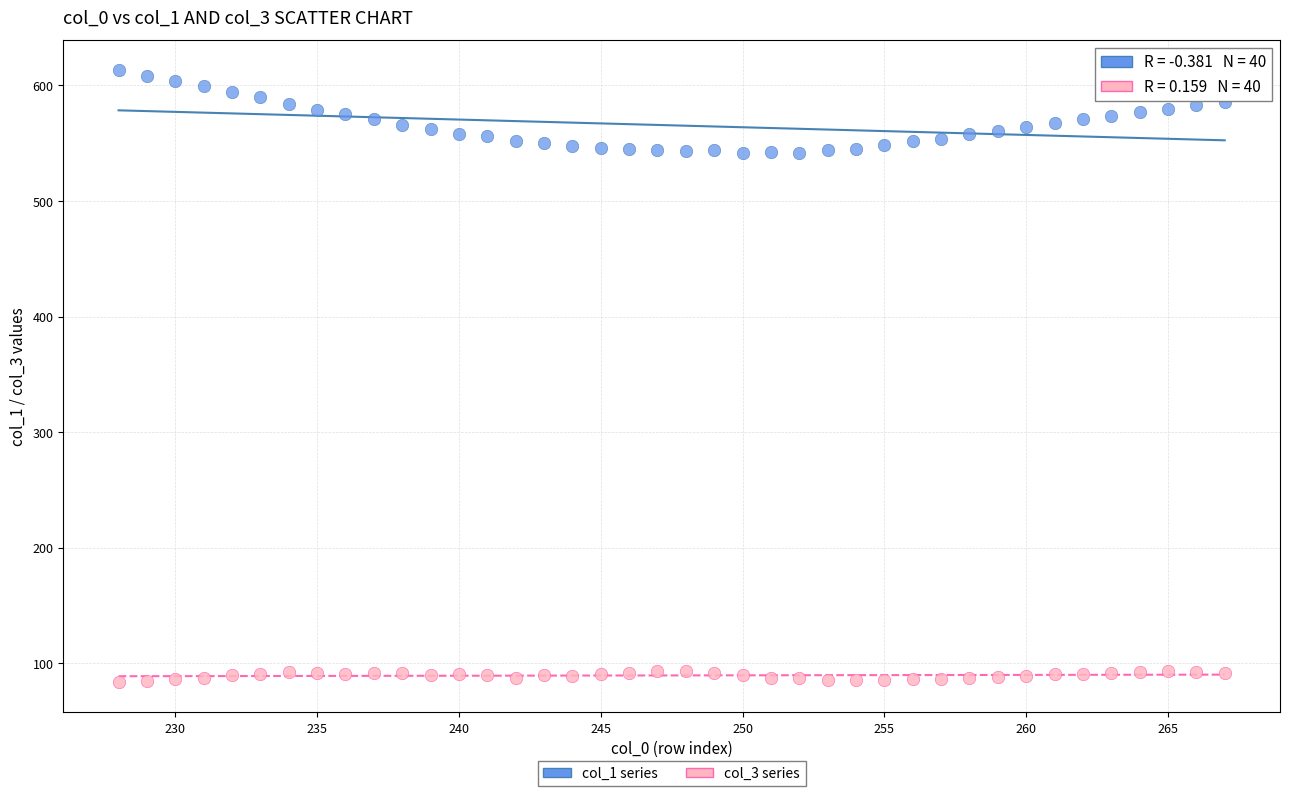

Across all data points, what is the range of X values (max minus min)?

39.0